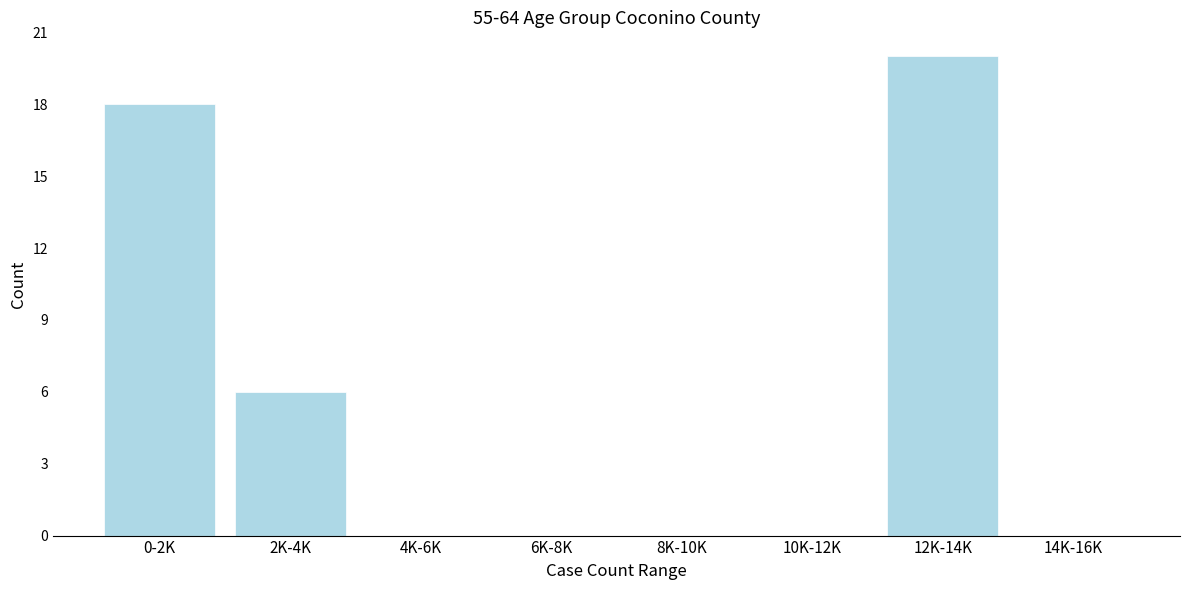

Reading right to left, what are all the values shown in this chart?

14K-16K=0	12K-14K=20	10K-12K=0	8K-10K=0	6K-8K=0	4K-6K=0	2K-4K=6	0-2K=18